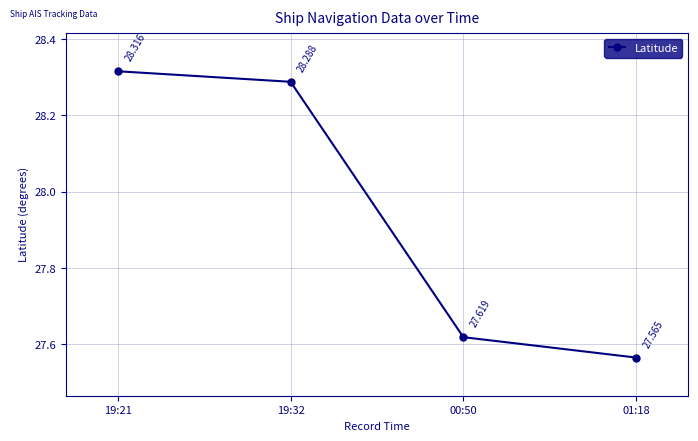

True or false: the data shows 28.3 at 19:21.

True